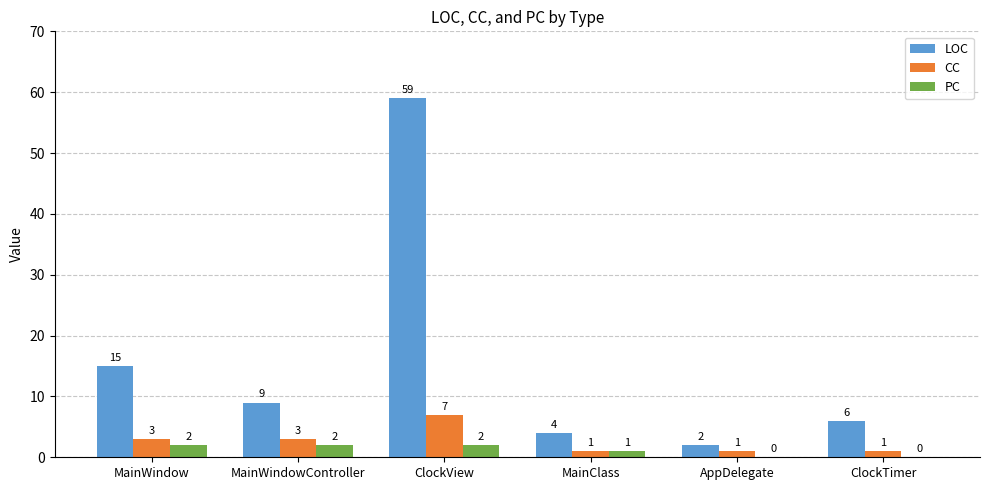

What is the total value across all series at AppDelegate?

3